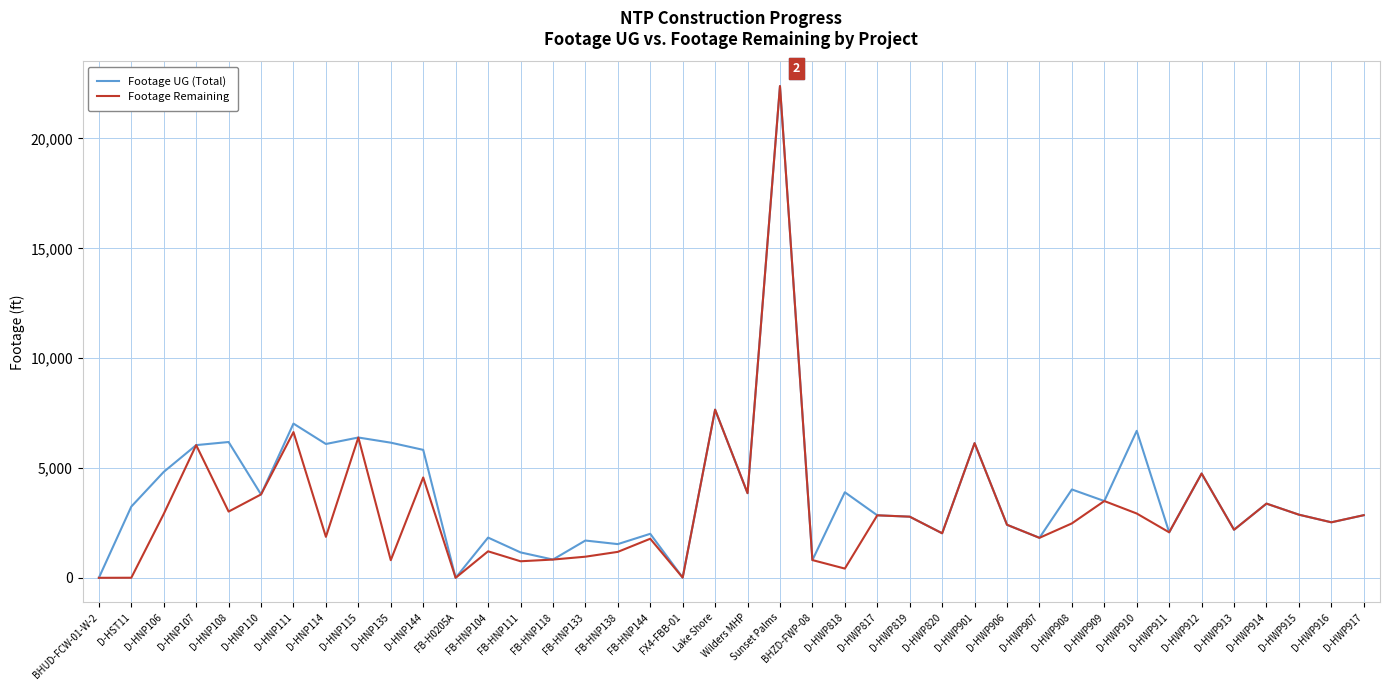

Which series has the largest total across all categories?

Footage UG (Total)